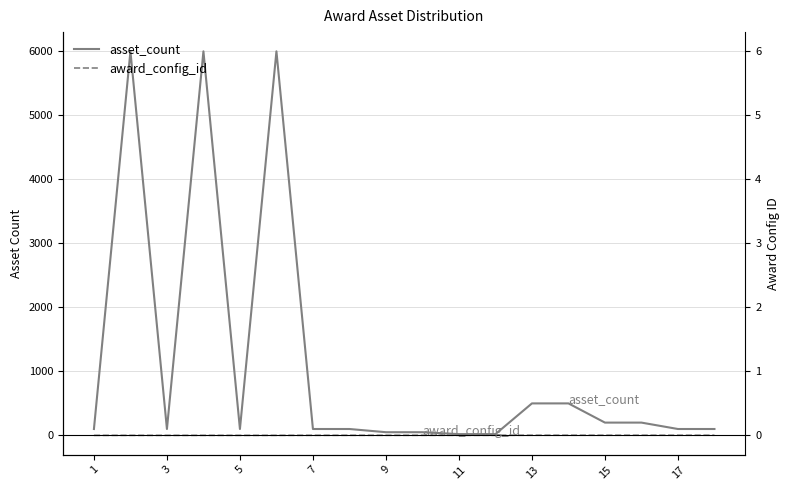

True or false: award_config_id and asset_count intersect in this chart.

False